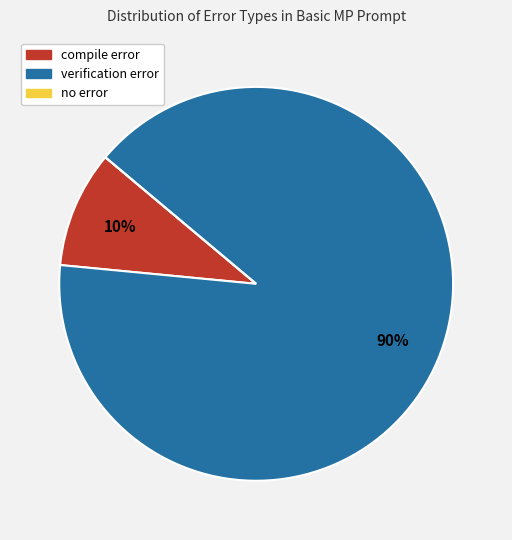

Is it true that verification error is 90% of the pie?

True